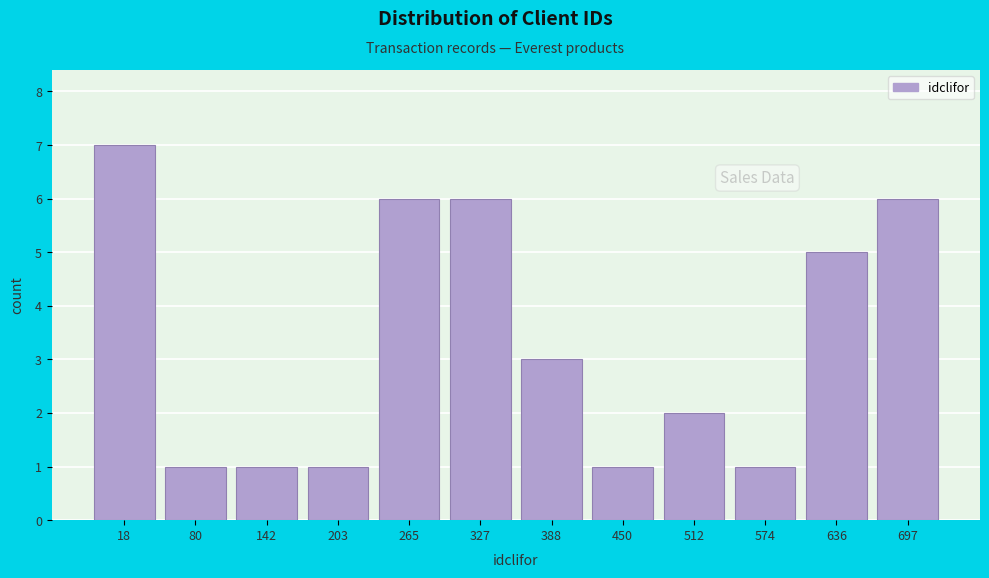

Reading left to right, list all the values displayed in this chart.

18=7	80=1	142=1	203=1	265=6	327=6	388=3	450=1	512=2	574=1	636=5	697=6